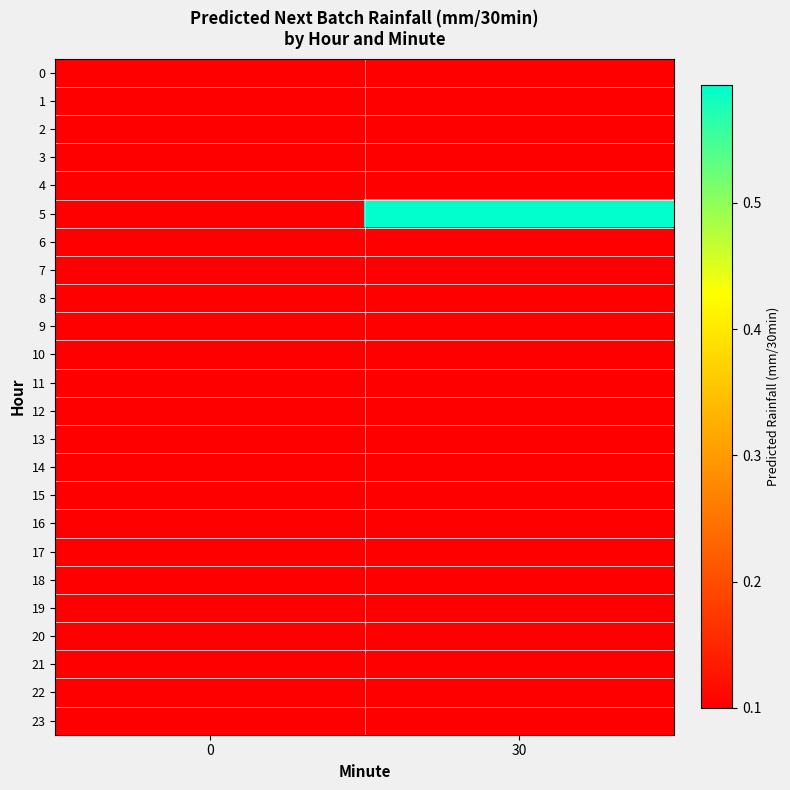

What is the maximum value shown in the chart?

0.6